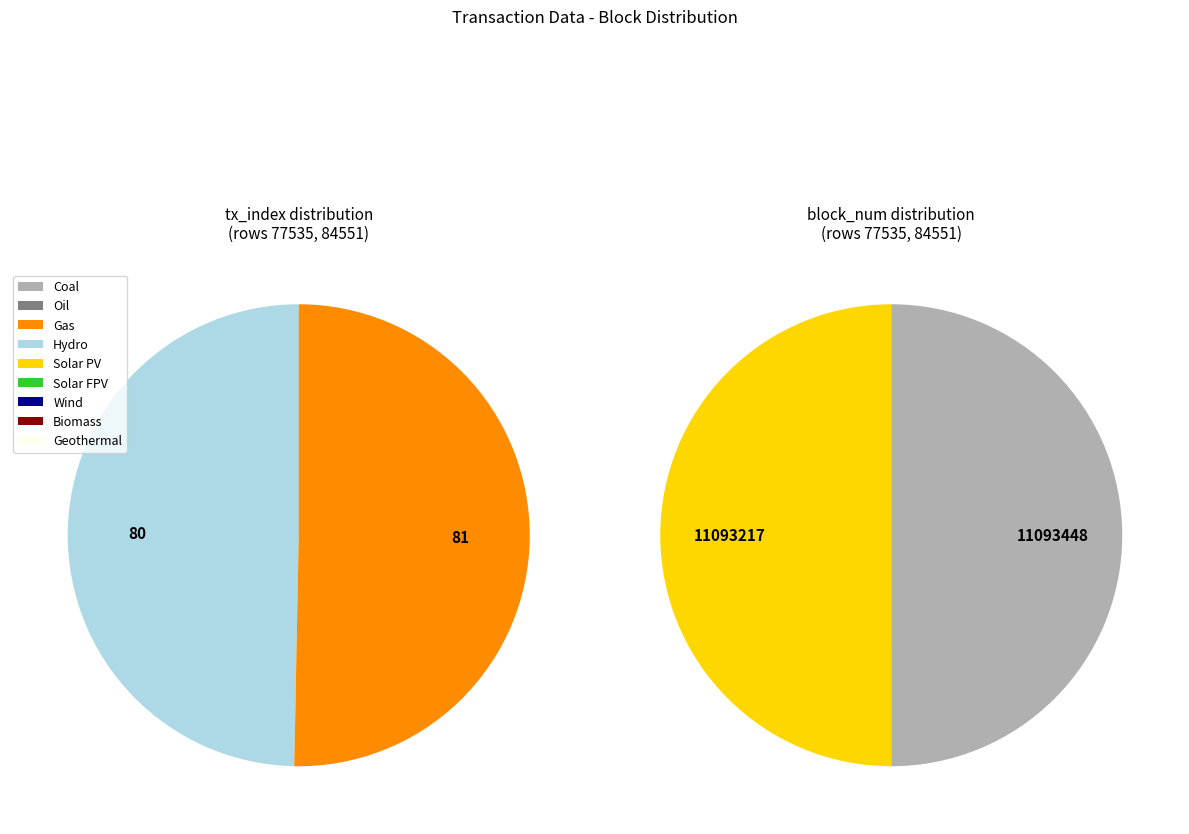

How many segments does this pie chart have?

2